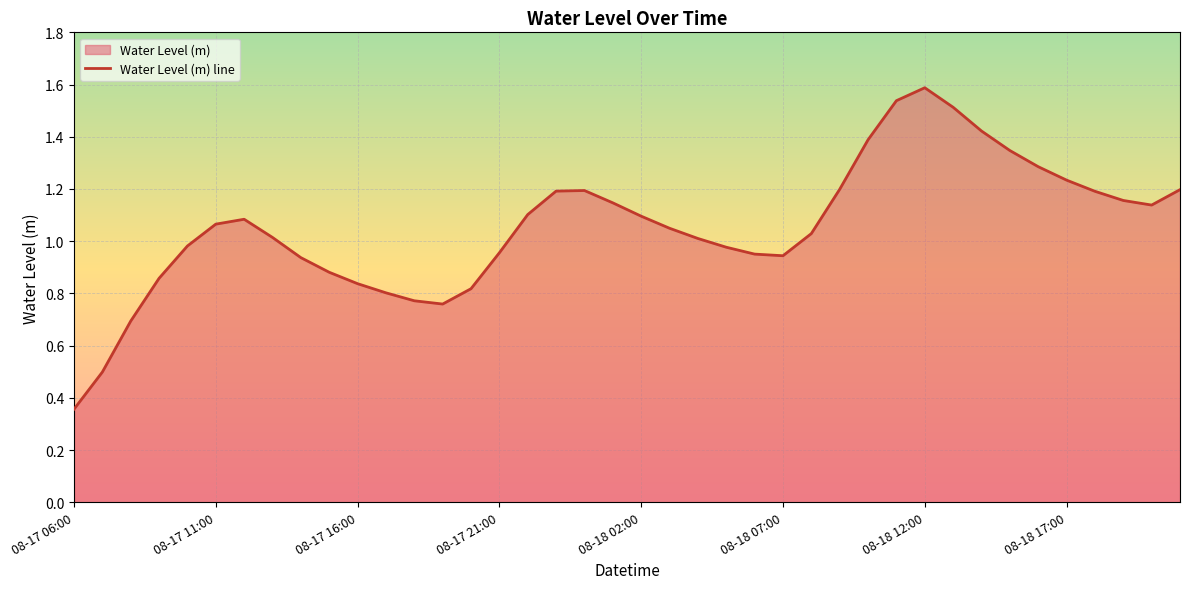

How many data points are less than 1?

16